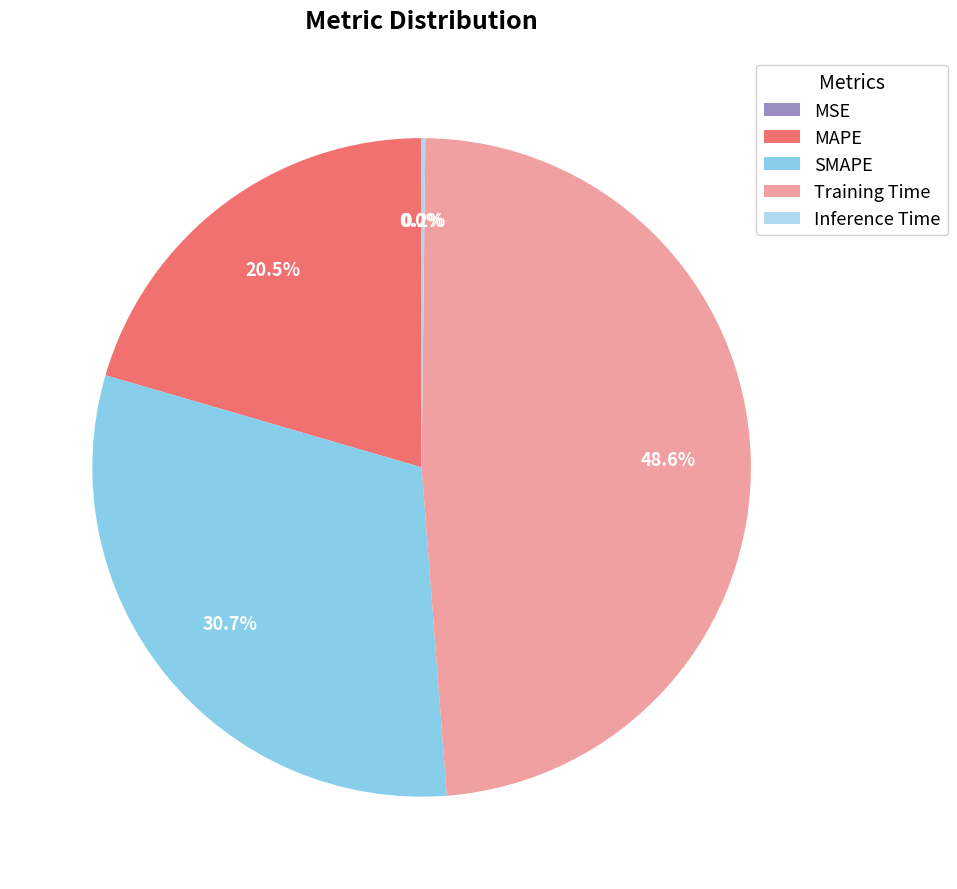

Which category has the biggest portion of the pie?

Training Time